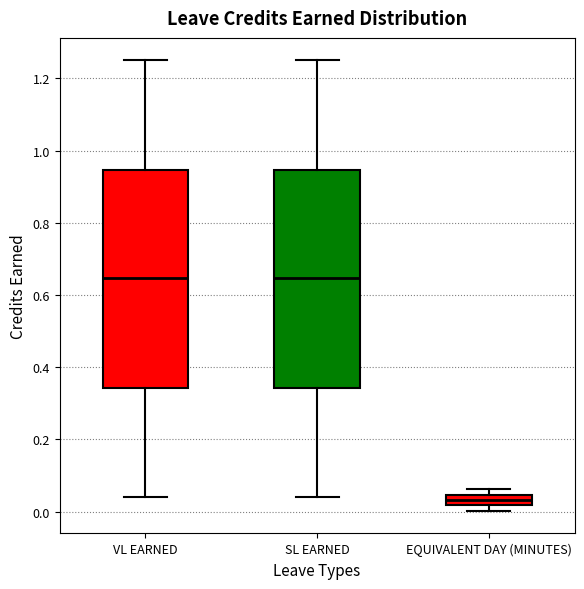

Reading left to right, transcribe this box plot: for each box, give where its median line is, the range the box spans, and where its two whiskers end, as read against the y-axis. The values are not printed on the chart, so give them approximately, as read against the axis.

VL EARNED: median 0.64, box 0.34 to 0.94, whiskers 0.04 to 1.26
SL EARNED: median 0.64, box 0.34 to 0.94, whiskers 0.04 to 1.26
EQUIVALENT DAY (MINUTES): median 0.04 (inside the box), box 0.02 to 0.04, whiskers 0.00 to 0.06